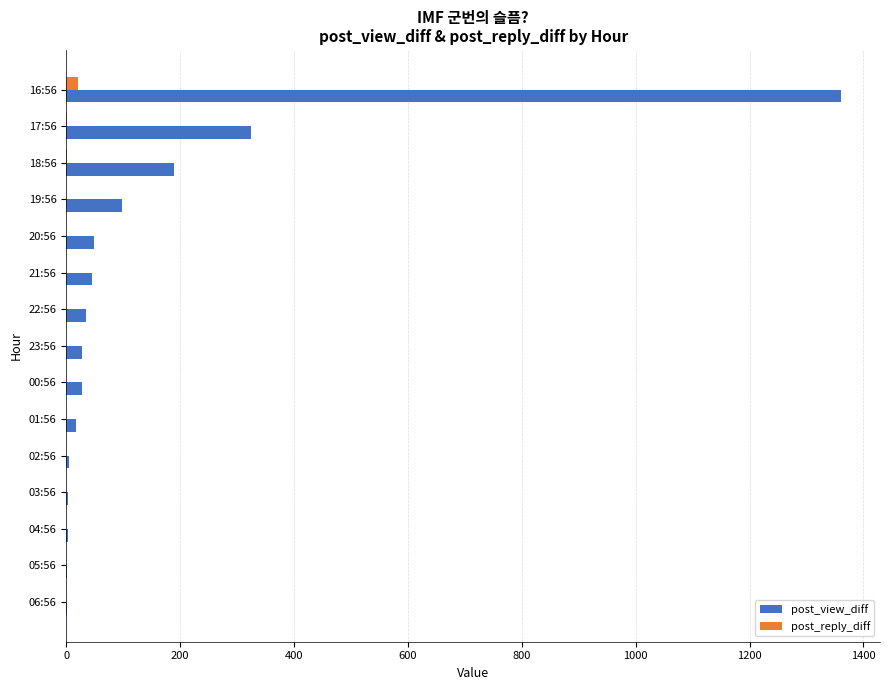

At which category is the sum across all series the highest?

16:56